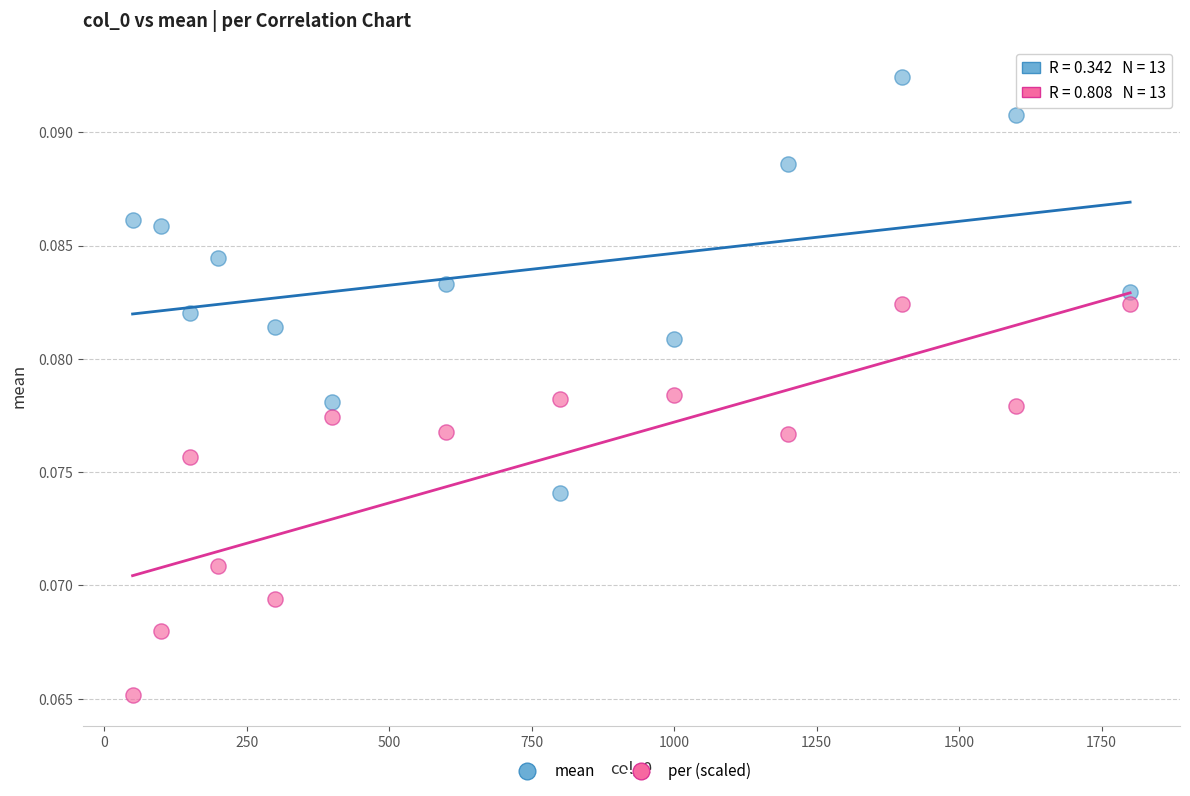

Across all data points, what is the range of X values (max minus min)?

1750.0